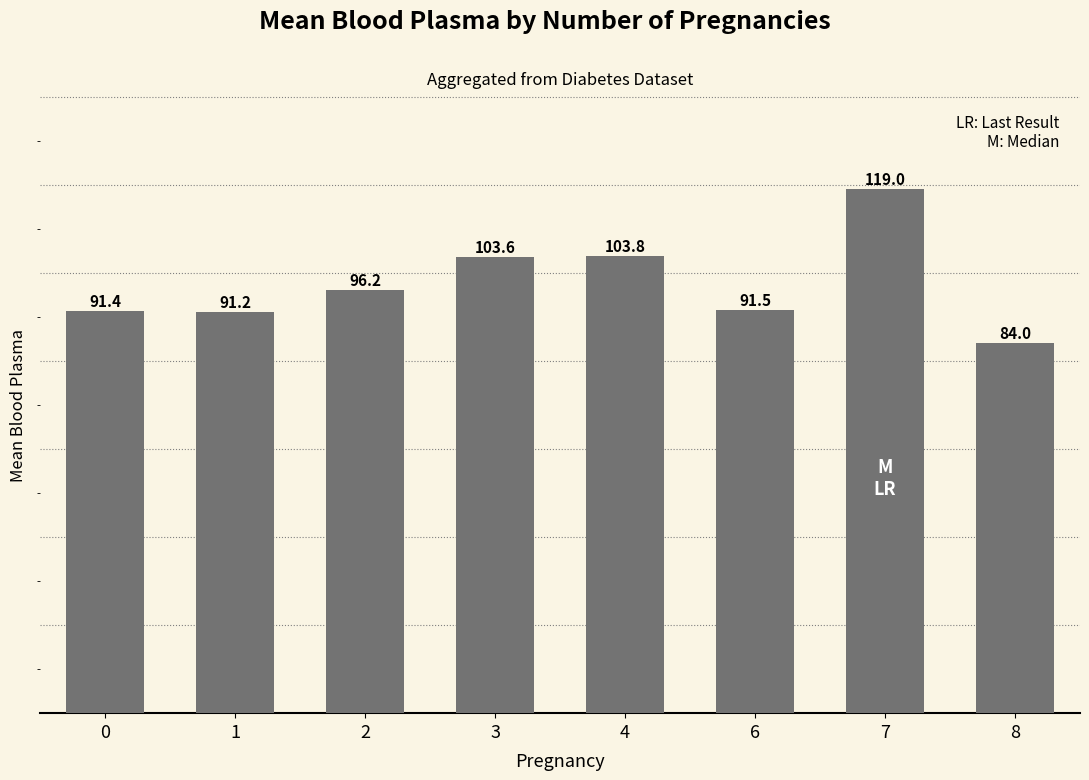

At which label is the value closest to 101?

3